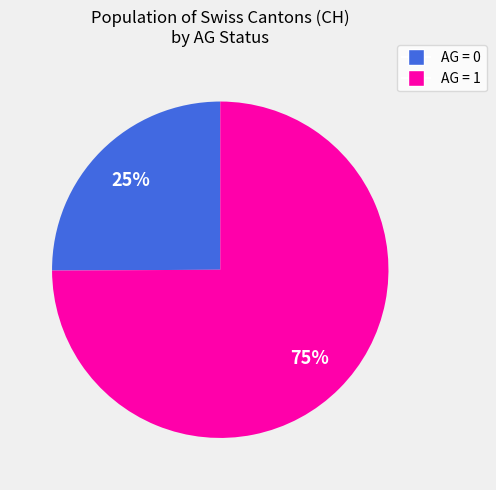

Is there a majority slice in this chart?

Yes